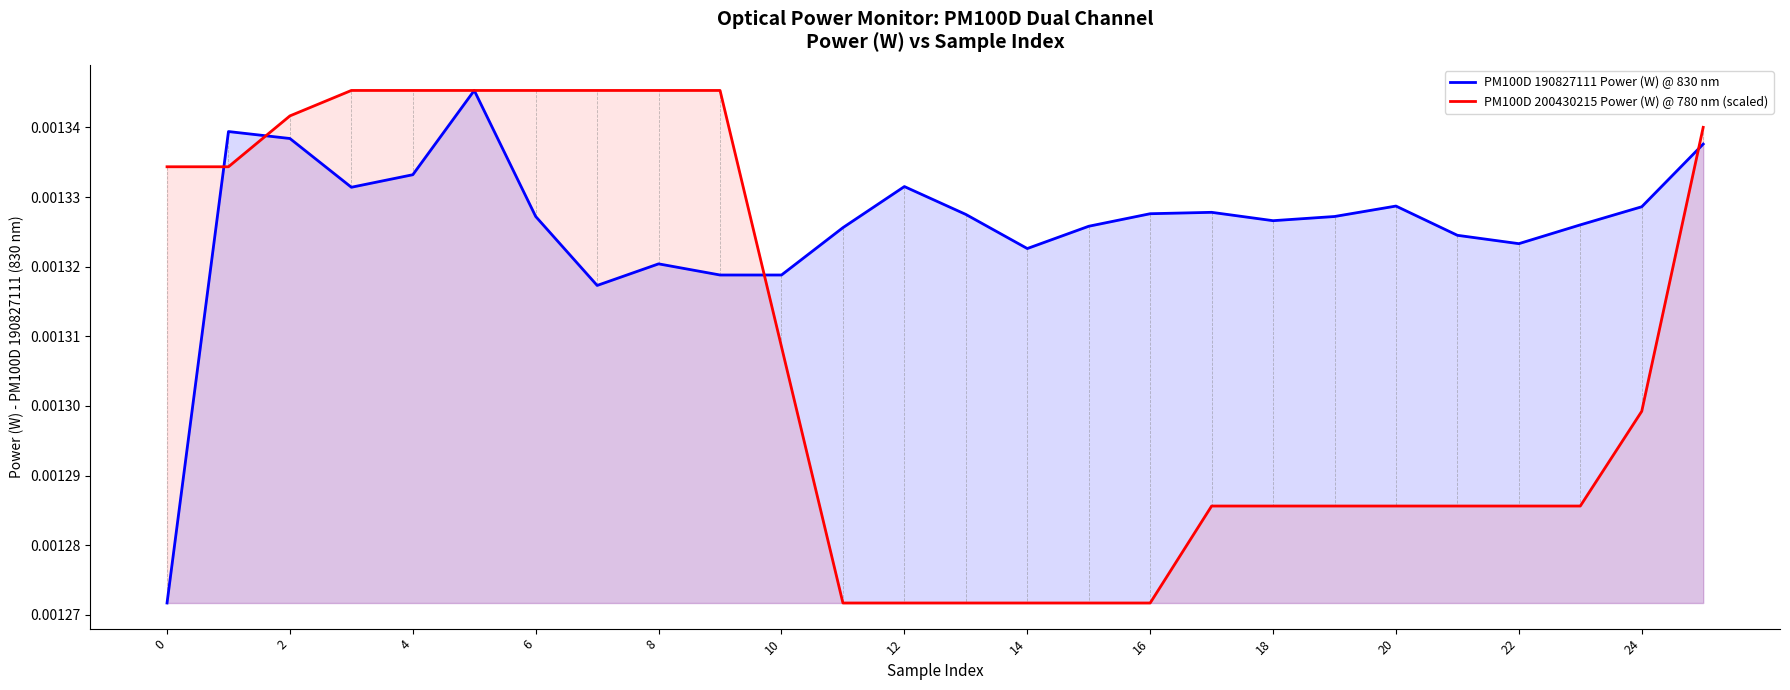

True or false: PM100D 200430215 Power (W) @ 780 nm (scaled) has more than 0 interior local peaks.

False